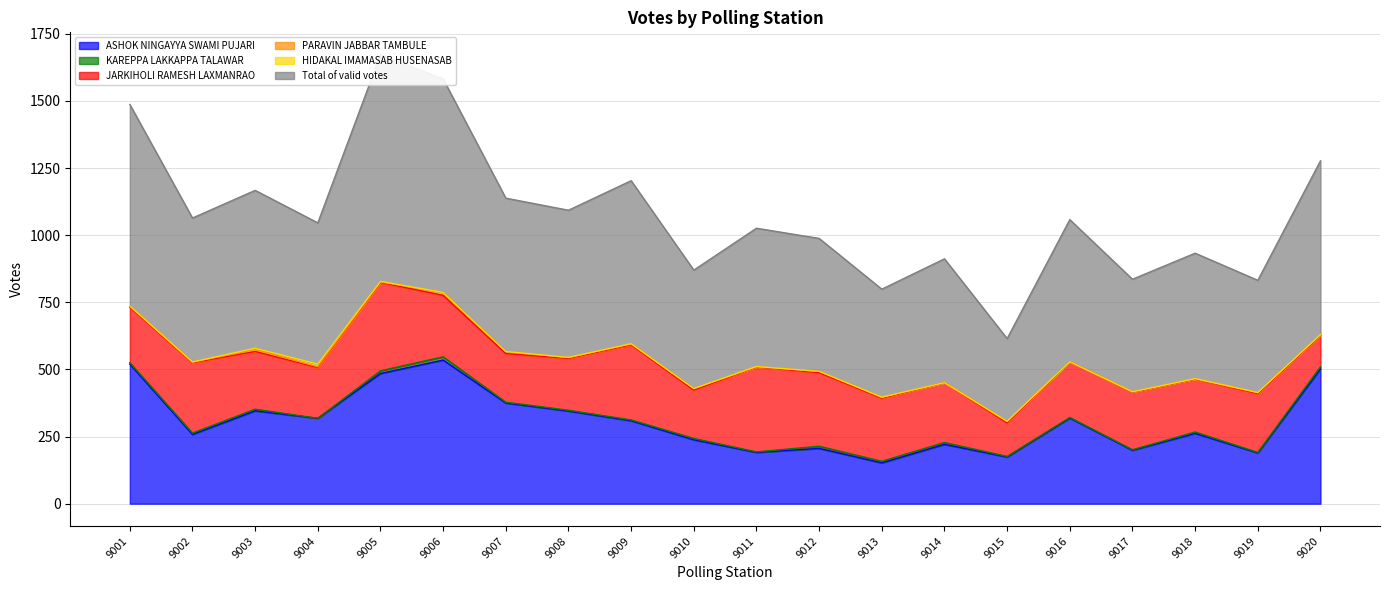

Where is the first local minimum for JARKIHOLI RAMESH LAXMANRAO?

9004